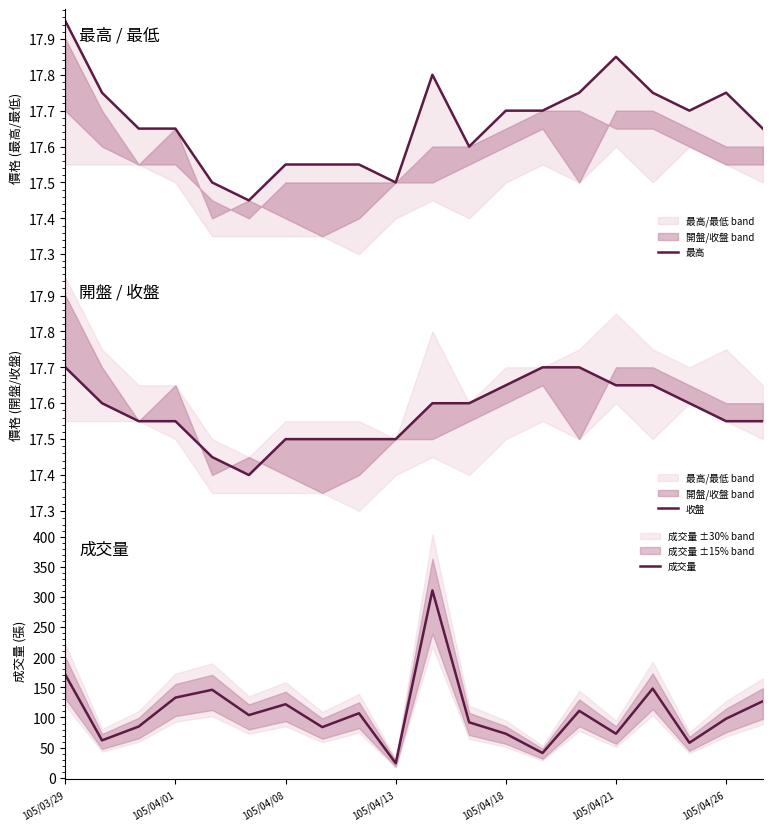

How many lines are shown in the chart?

3